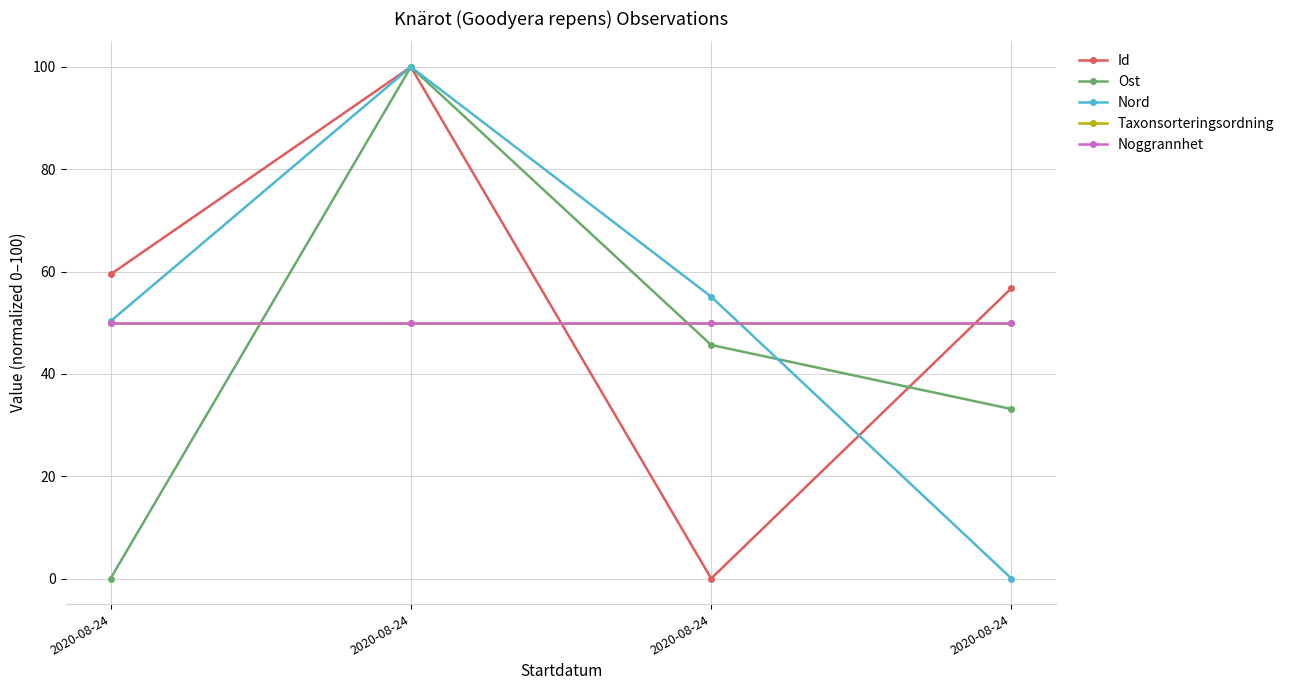

List the series in order of their peak value, highest first.

Id, Ost, Nord, Taxonsorteringsordning, Noggrannhet